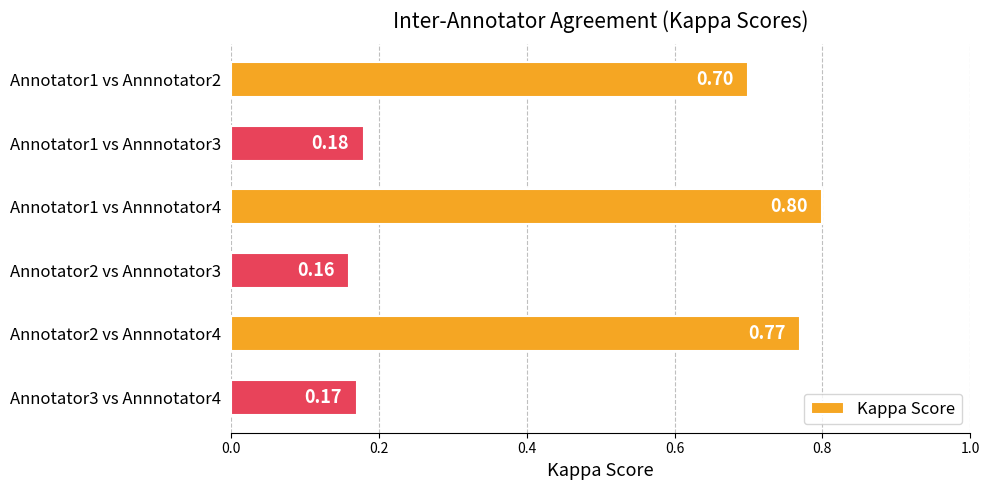

What is the change in value from Annotator1 vs Annnotator2 to Annotator1 vs Annnotator3?

-0.5